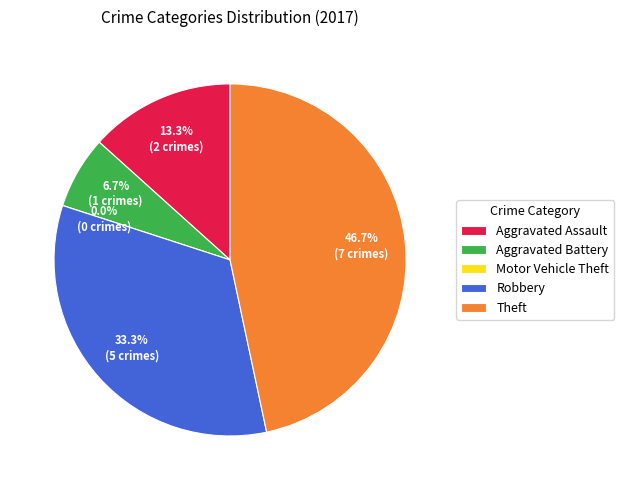

What percentage is NOT represented by Theft?

53.3%